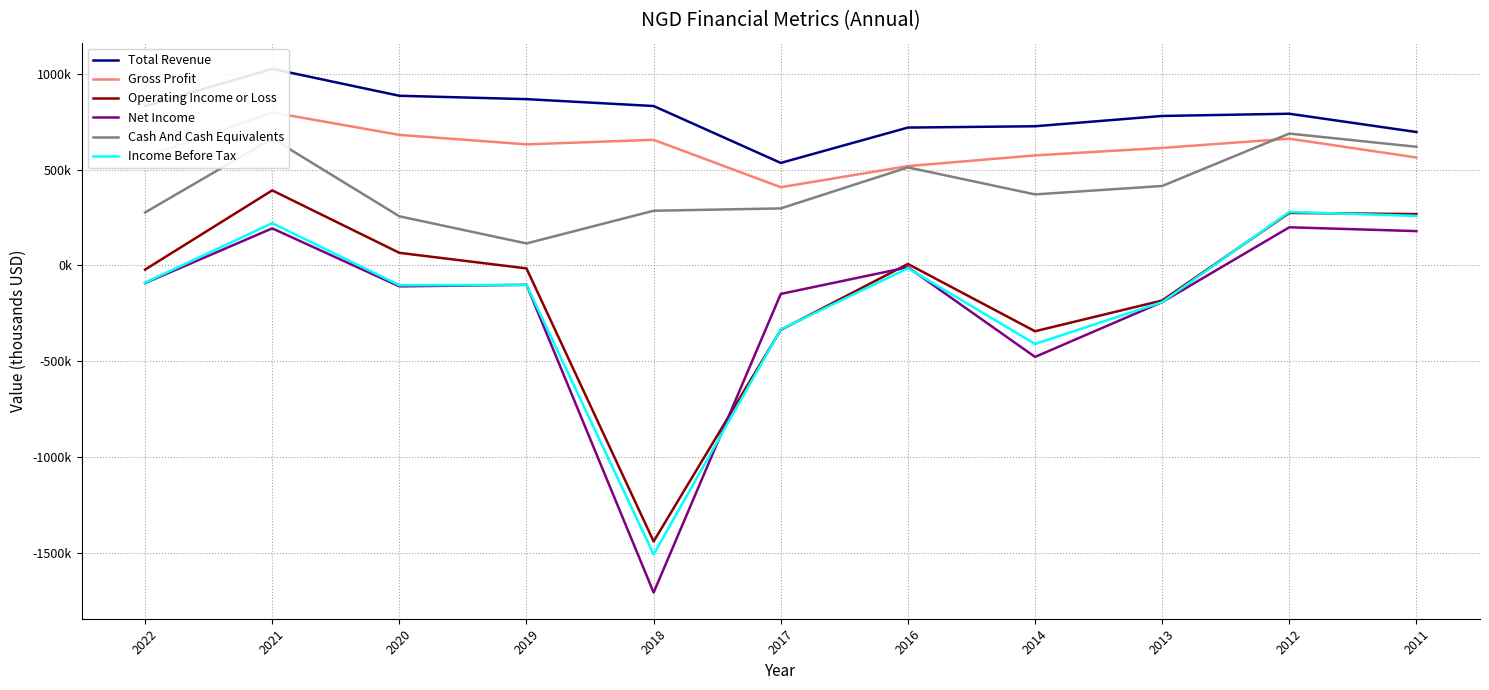

What is the average value of the Total Revenue series?

789764